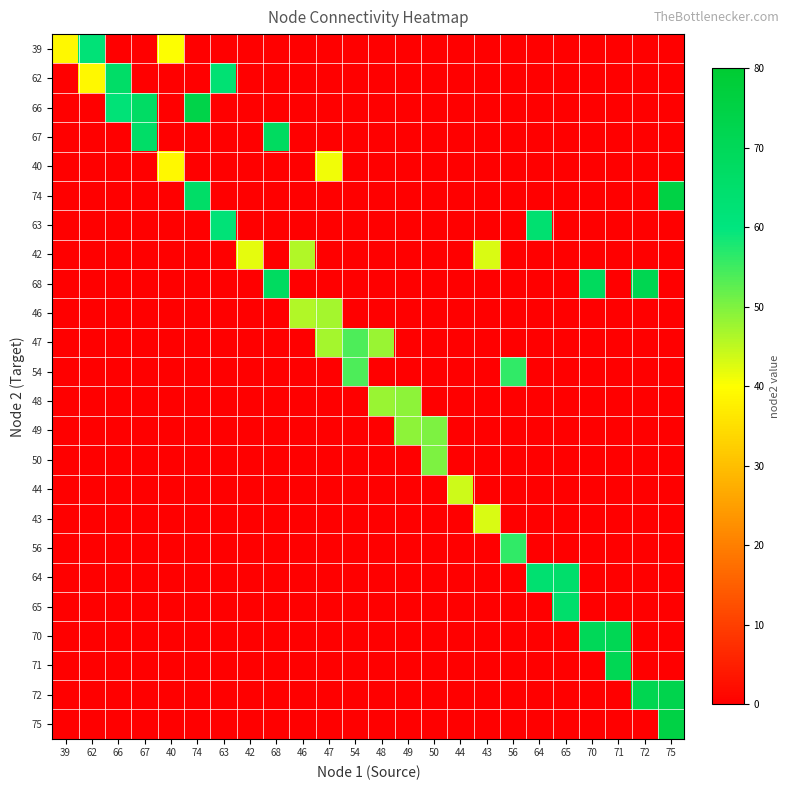

What is the spread (max minus min) of values at 62?

62